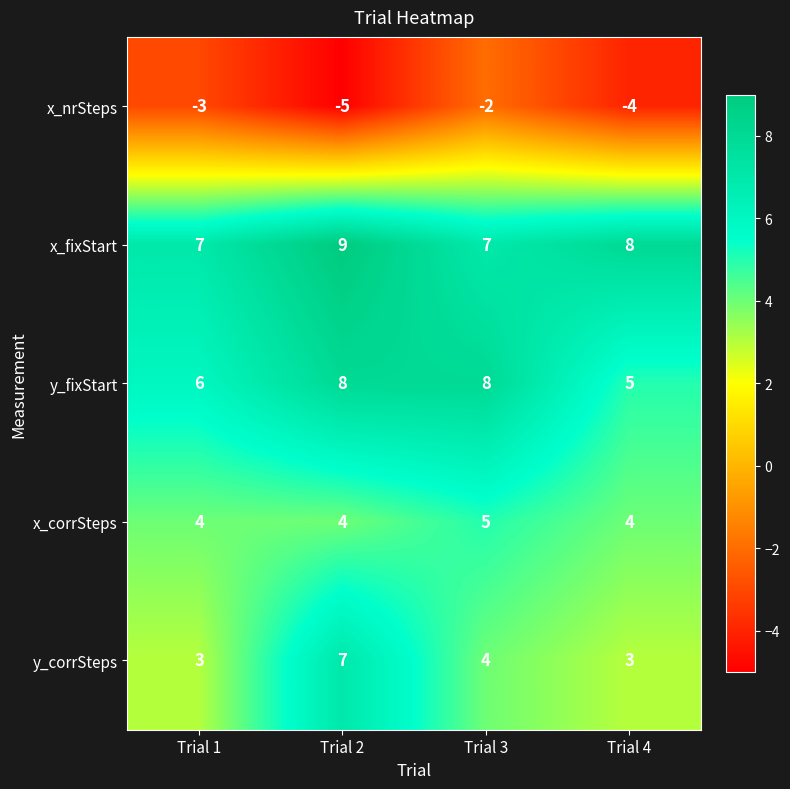

Reading left to right, what are all the values shown in this chart?

x_nrSteps: Trial 1=-3	Trial 2=-5	Trial 3=-2	Trial 4=-4
x_fixStart: Trial 1=7	Trial 2=9	Trial 3=7	Trial 4=8
y_fixStart: Trial 1=6	Trial 2=8	Trial 3=8	Trial 4=5
x_corrSteps: Trial 1=4	Trial 2=4	Trial 3=5	Trial 4=4
y_corrSteps: Trial 1=3	Trial 2=7	Trial 3=4	Trial 4=3